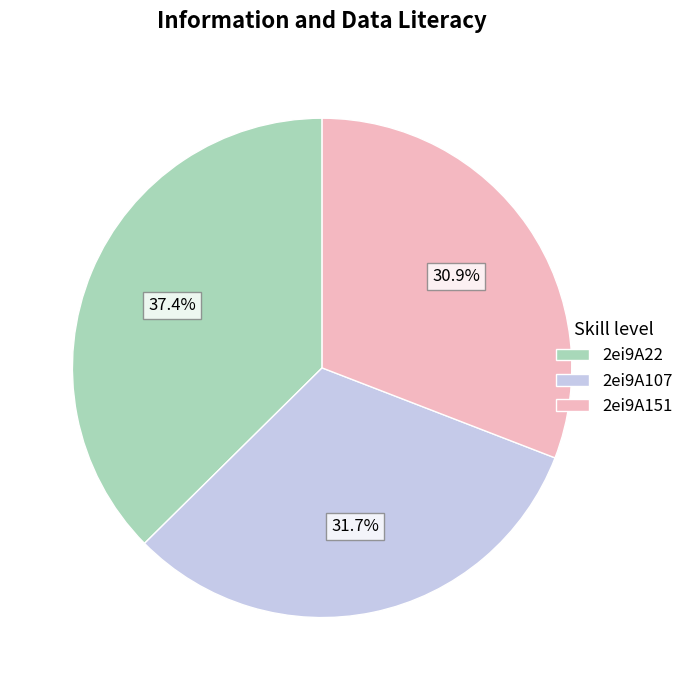

The 2ei9A151 slice represents 42% of the pie. True or false?

False